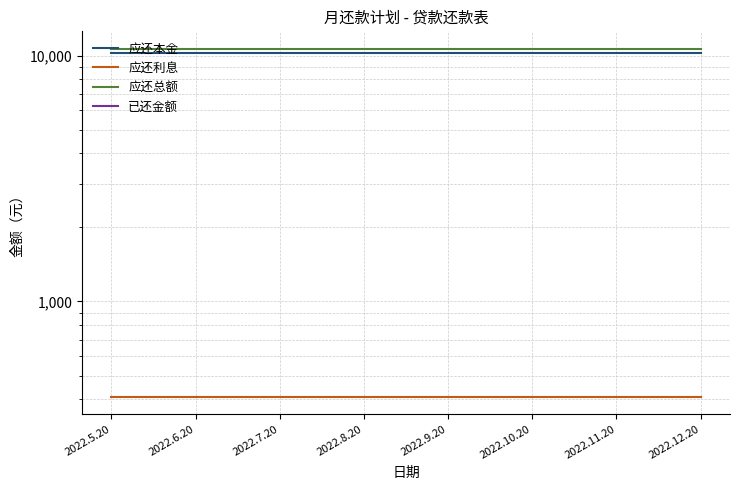

Count the number of categories in the chart.

8